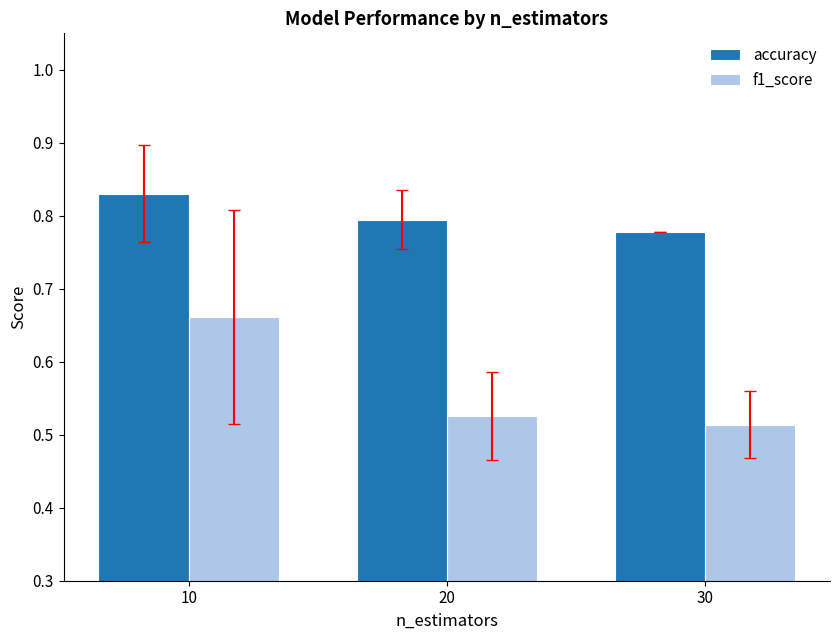

How many bars are there in each group?

2